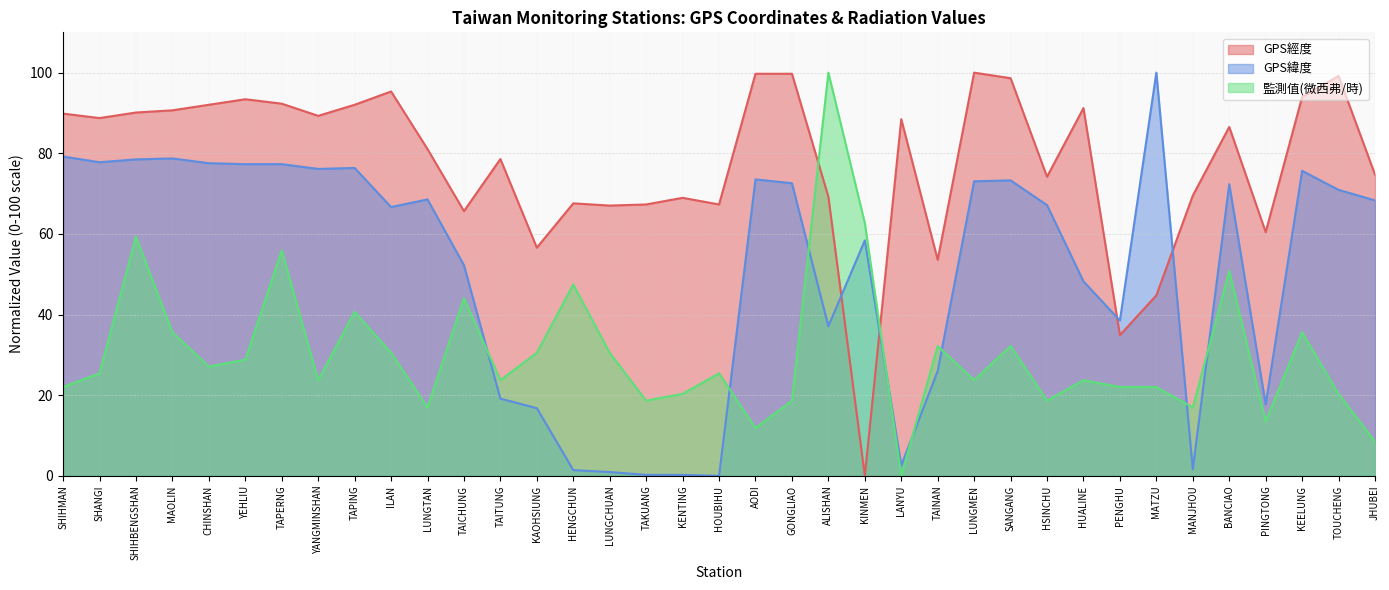

Where does the 監測值(微西弗/時) series first go above 25?

SHANGI